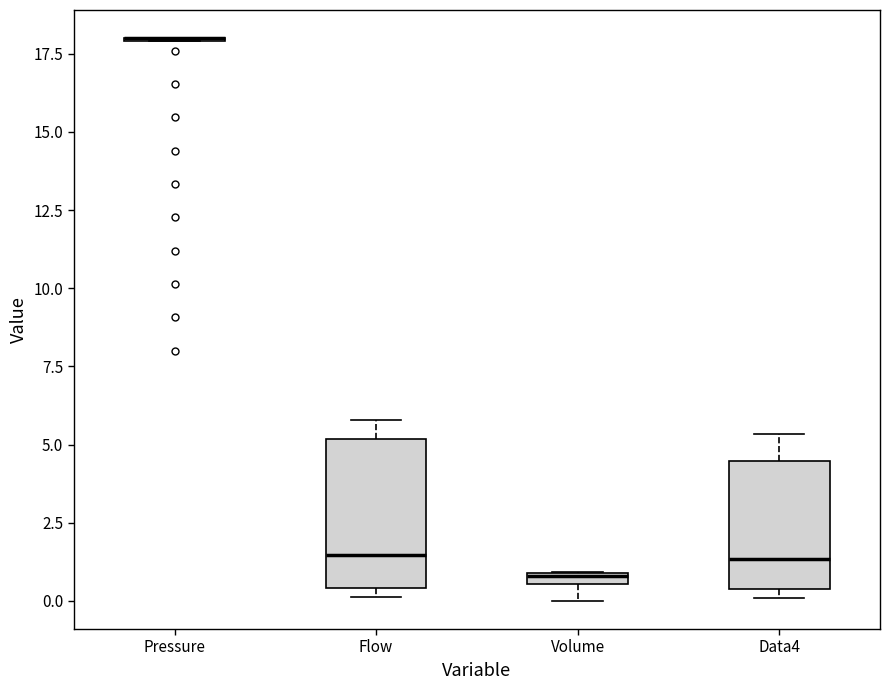

Comparing the boxes themselves (not the whiskers), which one is the tallest?

Flow